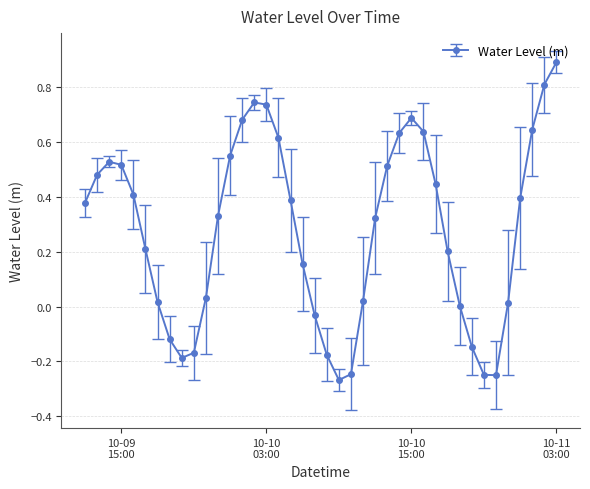

What is the maximum value shown in the chart?

0.9